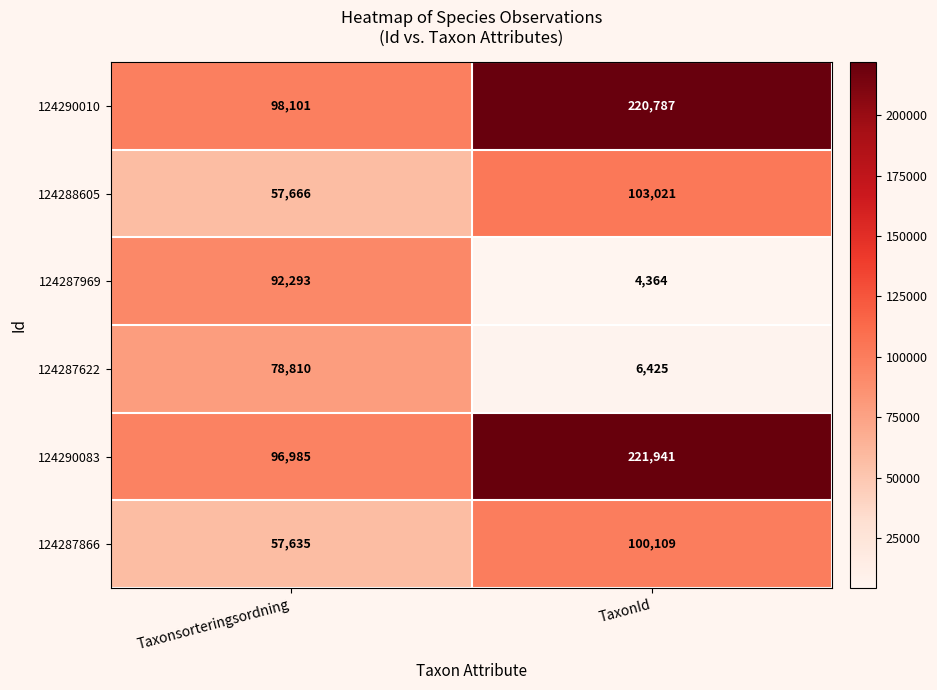

Which series has the widest spread of values?

124290083